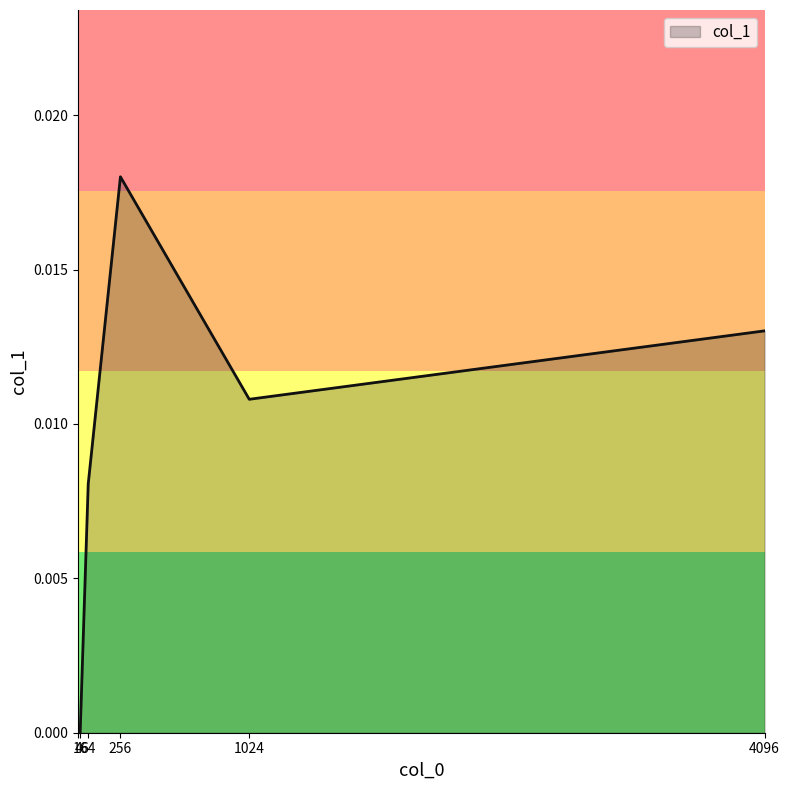

Is it true that the value at 256 is 0.0?

True